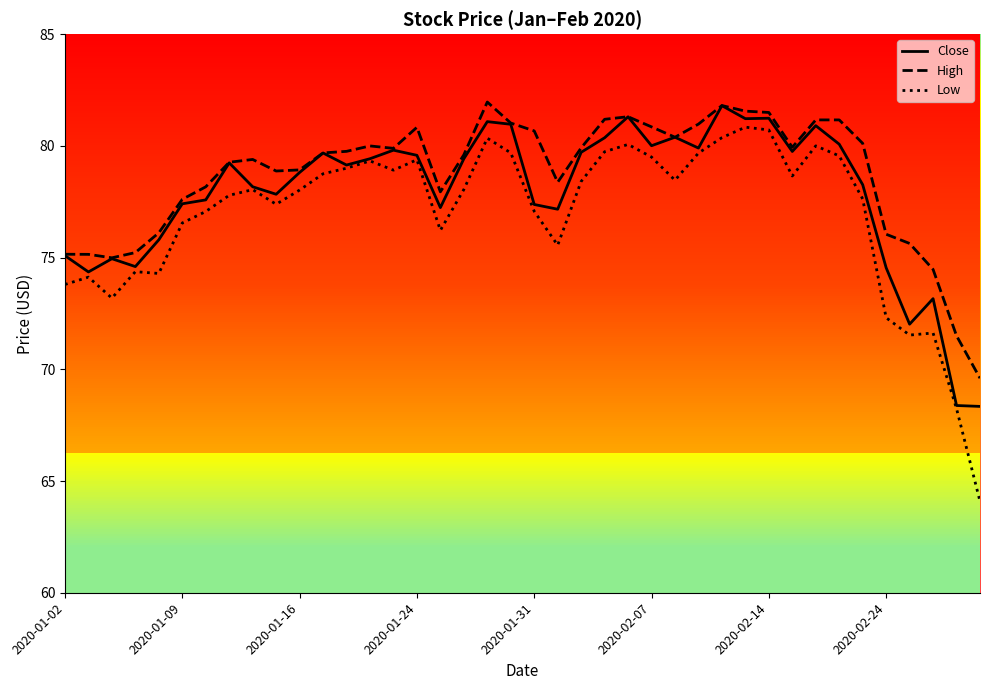

True or false: Low and High intersect in this chart.

False